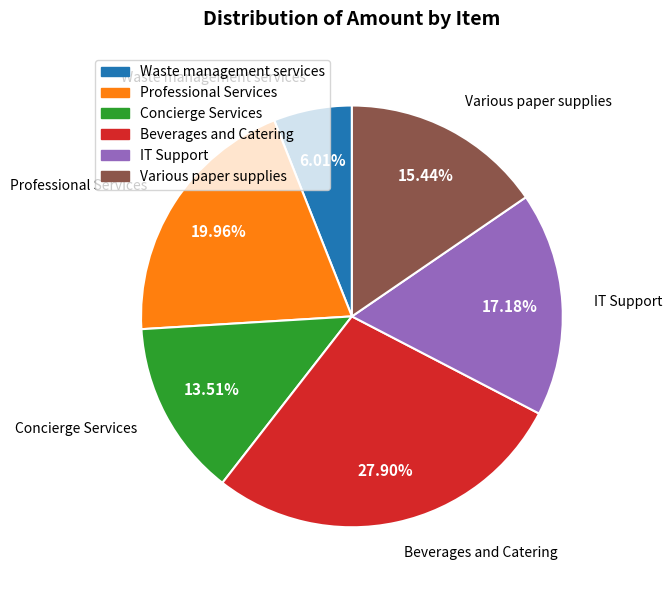

Count the number of slices in the pie.

6